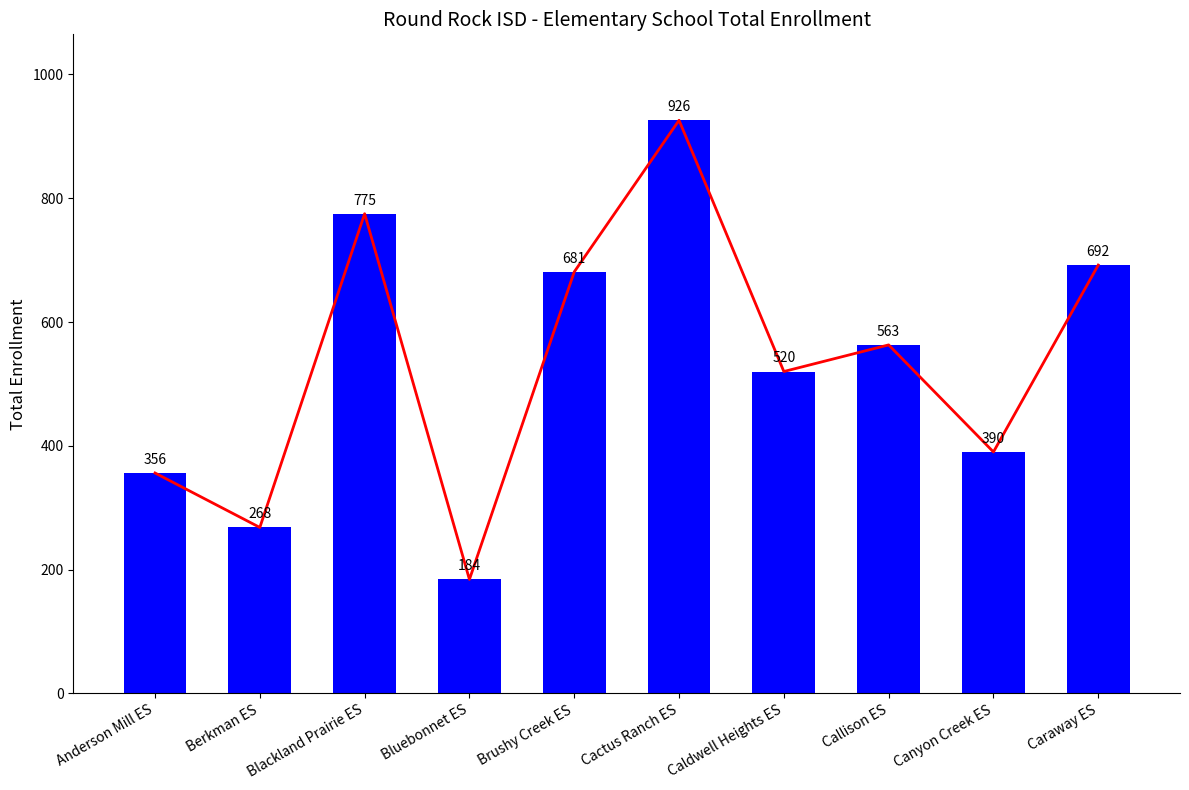

What is the average value?

536